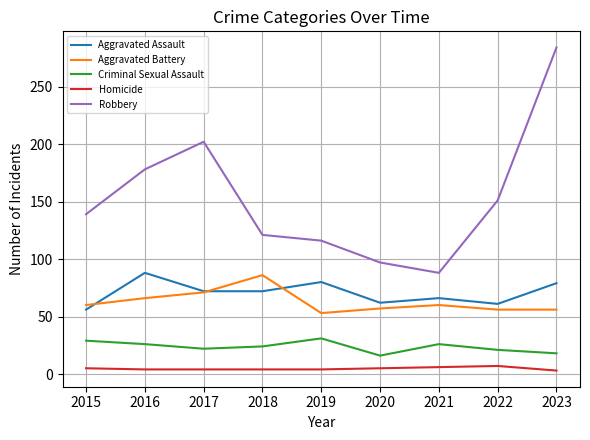

True or false: Homicide and Aggravated Assault cross at least once.

False